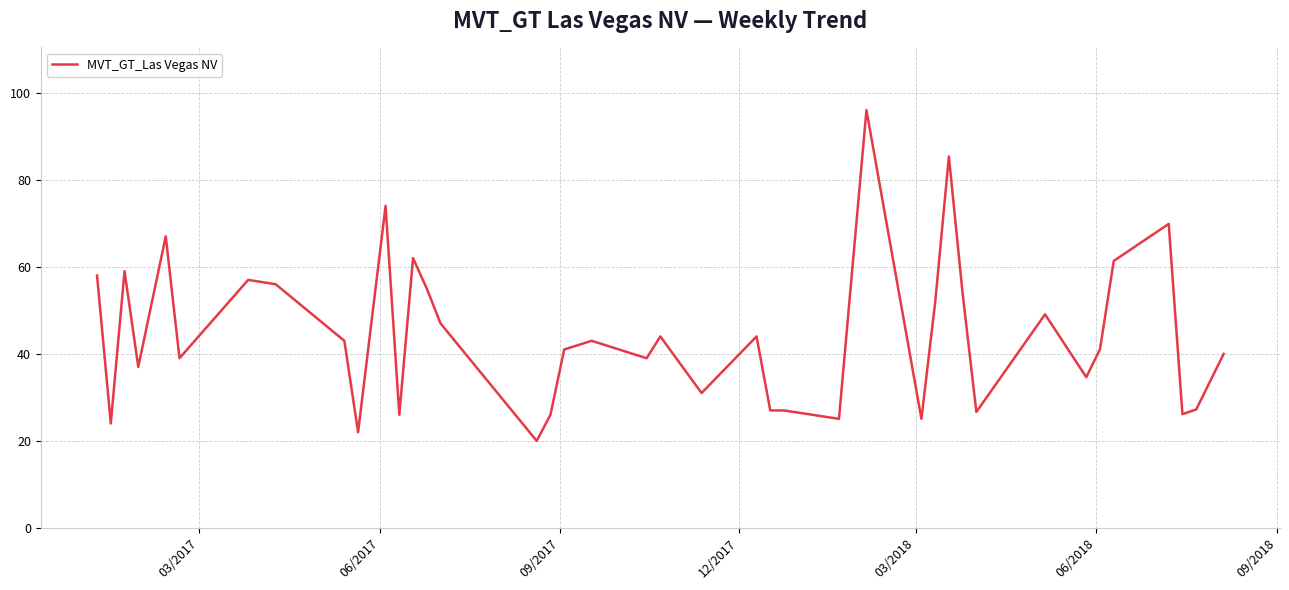

What is the maximum value shown in the chart?

96.0